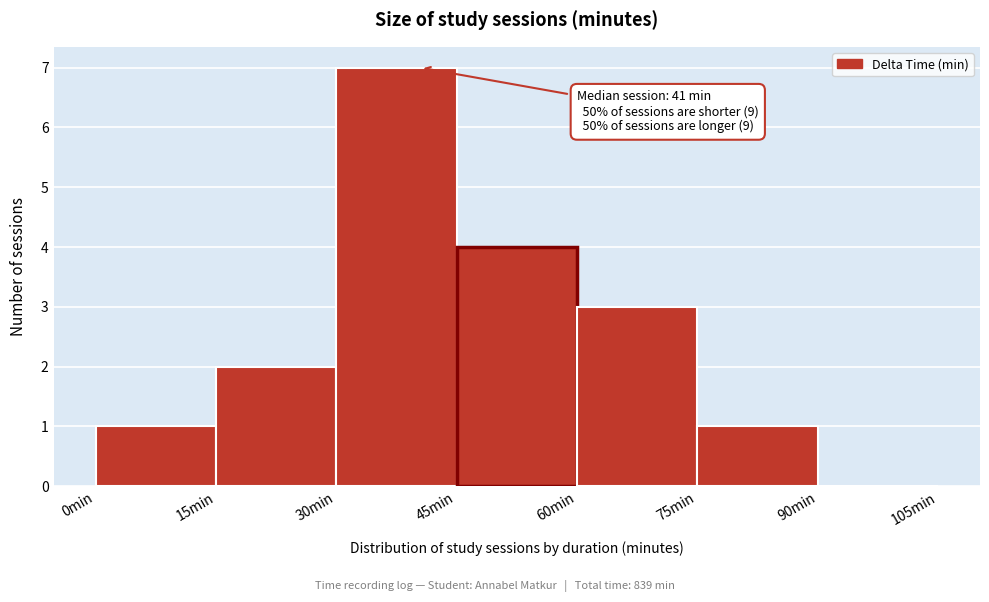

Over which range of the x-axis is the bar tallest?

30 to 45